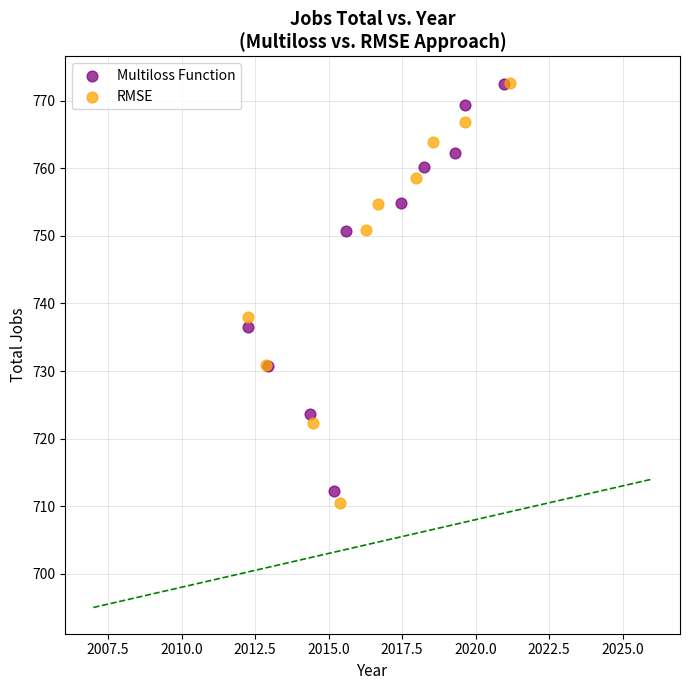

Which series has the largest Y range (max minus min)?

RMSE